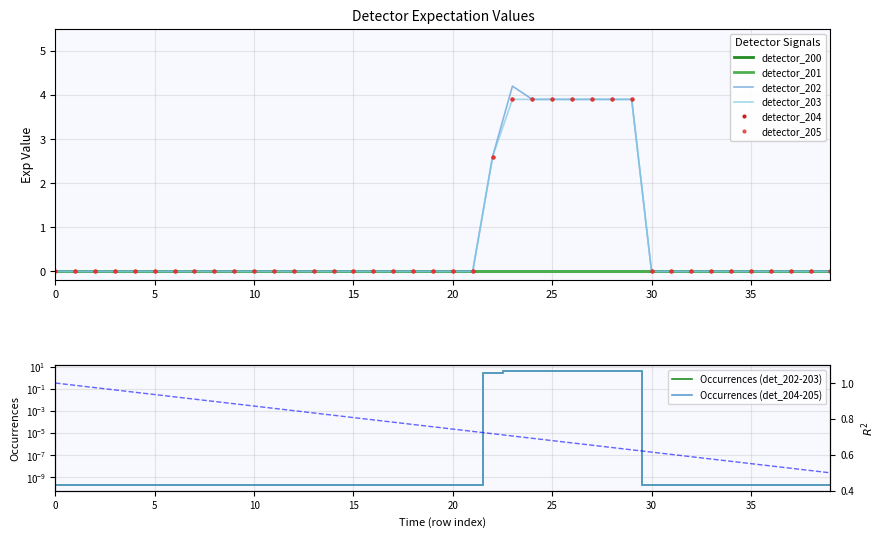

Is it true that detector_205 equals -1.9 at 10?

False